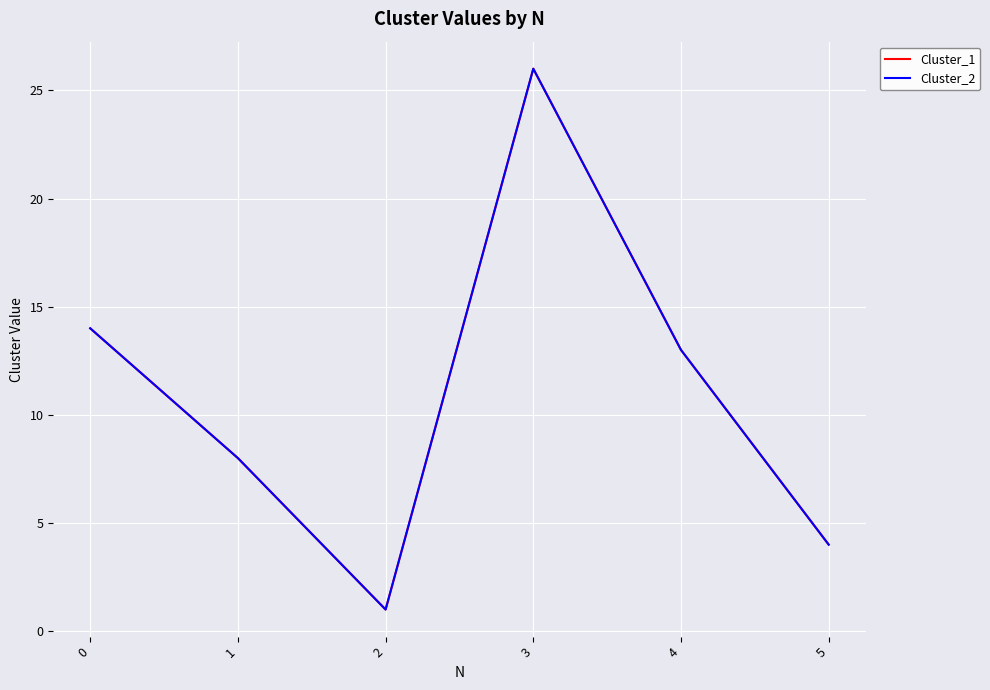

Does the chart have visible grid lines?

Yes